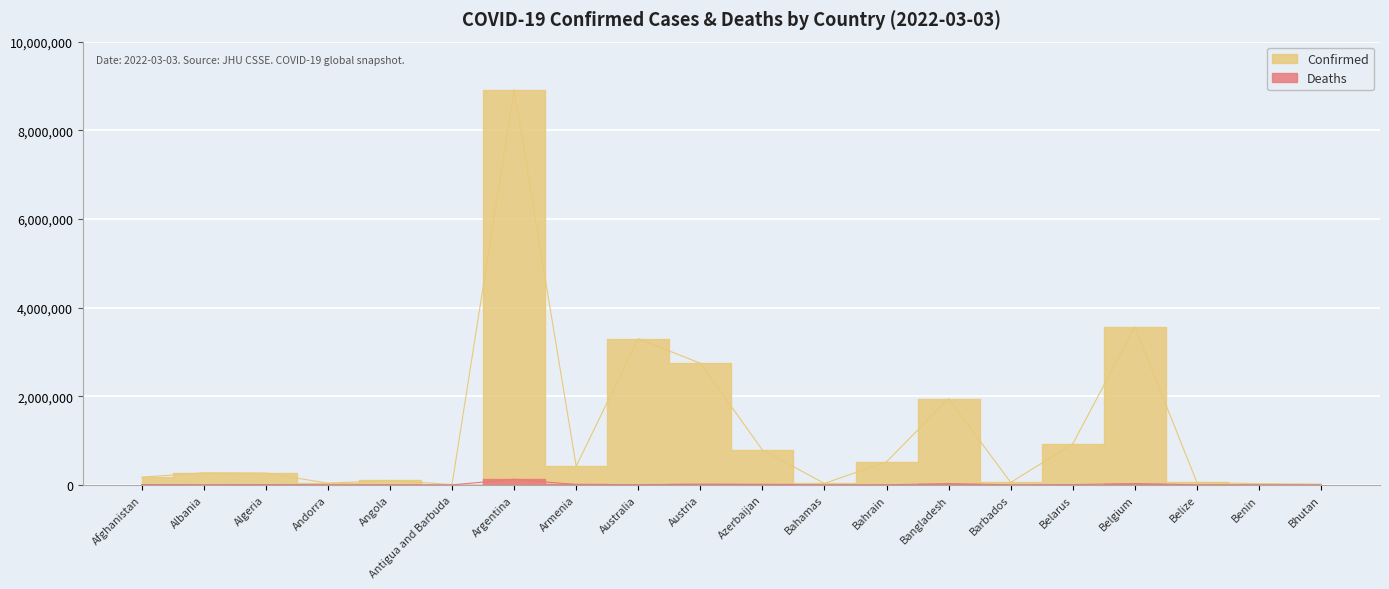

Is it true that Confirmed equals 98746 at Angola?

True